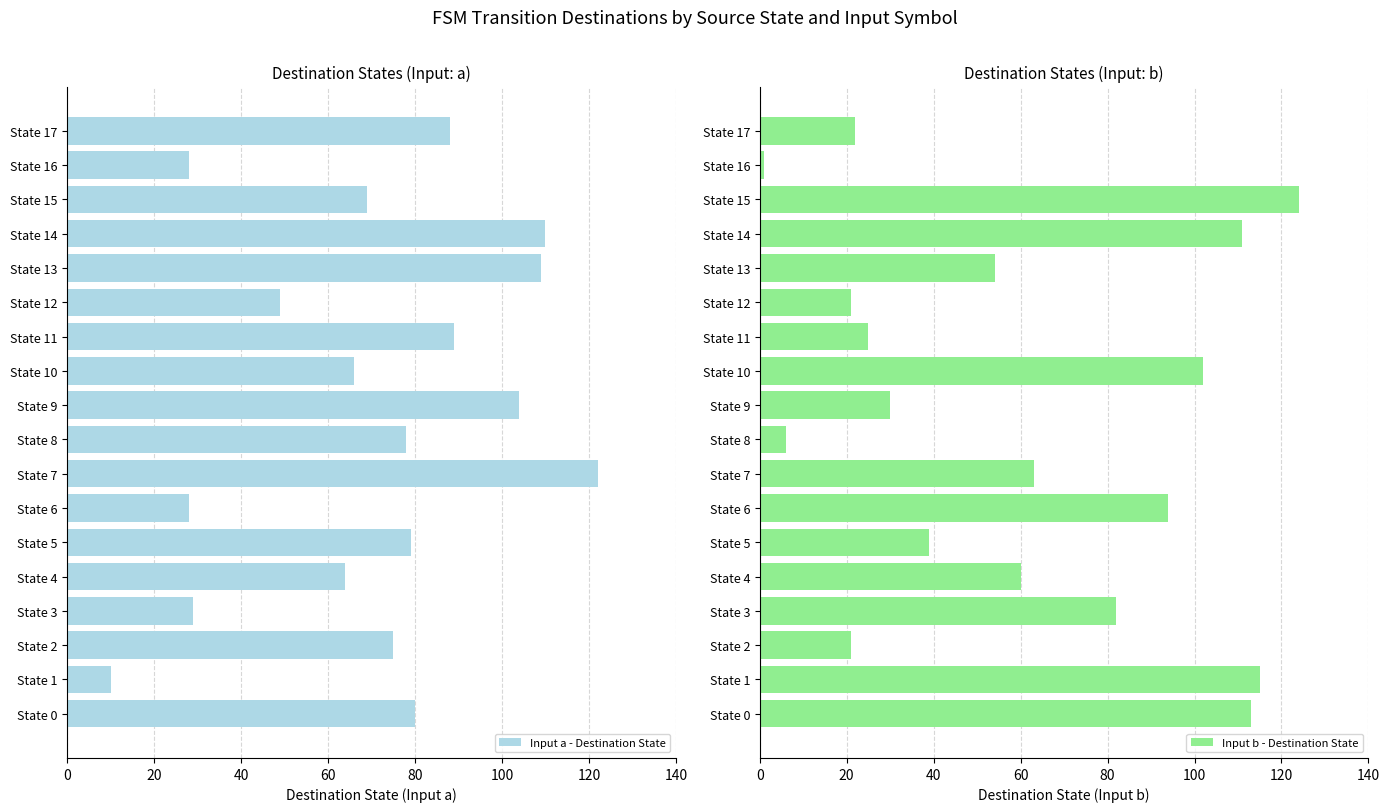

Is it true that Input a - Destination State equals 28 at State 16?

True